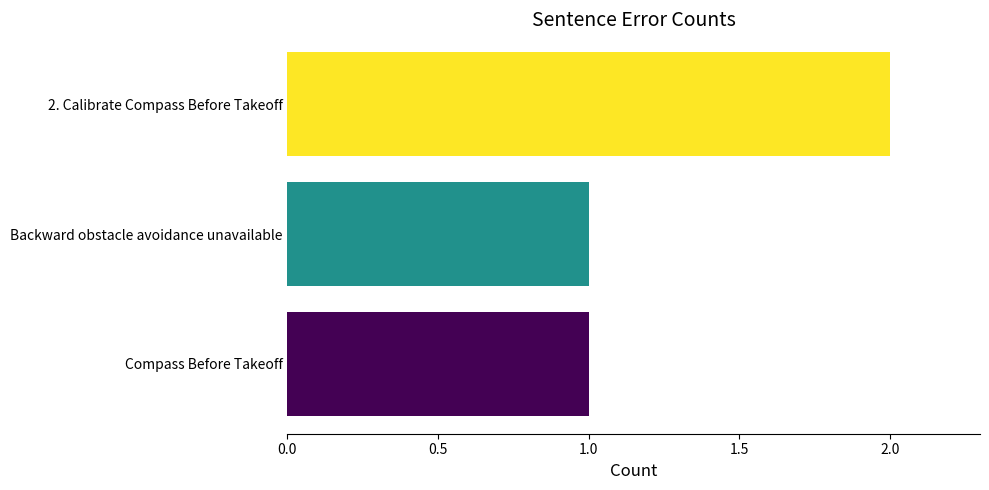

True or false: the data shows 2 at Compass Before Takeoff.

False